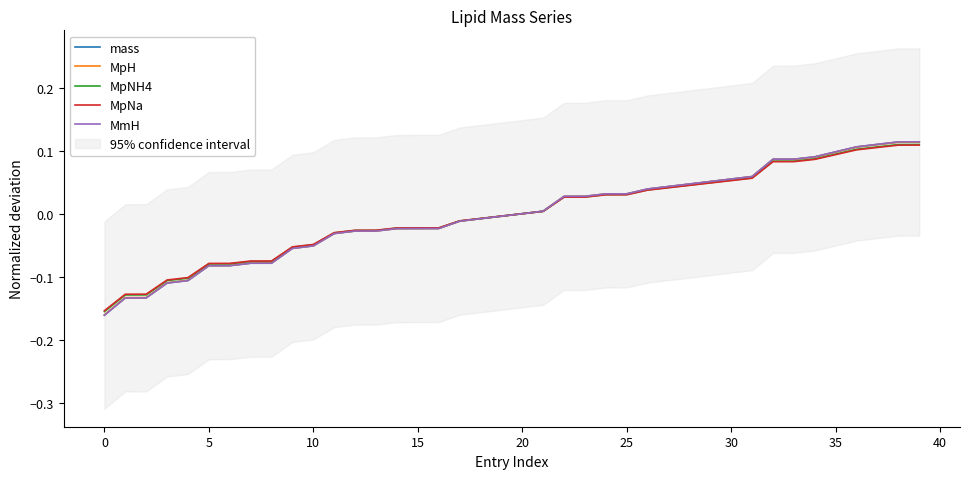

Which series ends up on top after the final intersection of MmH and MpH?

MmH